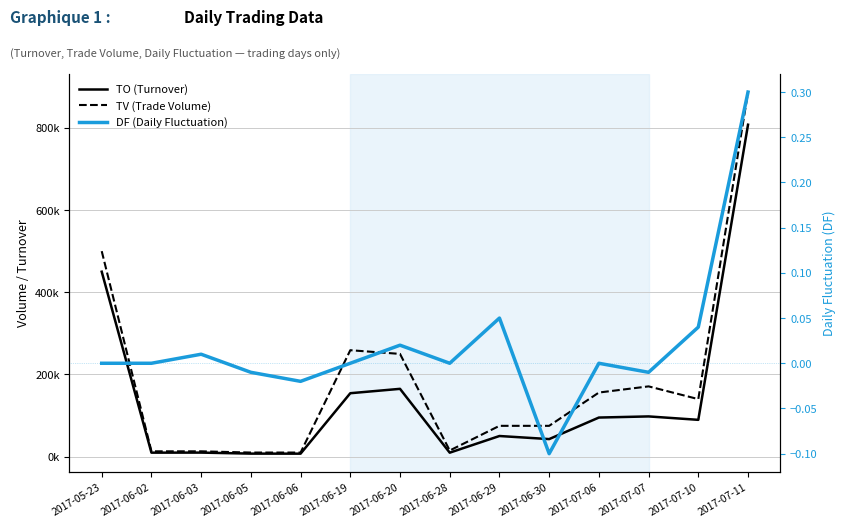

True or false: DF (Daily Fluctuation) has more than 2 interior local peaks.

True